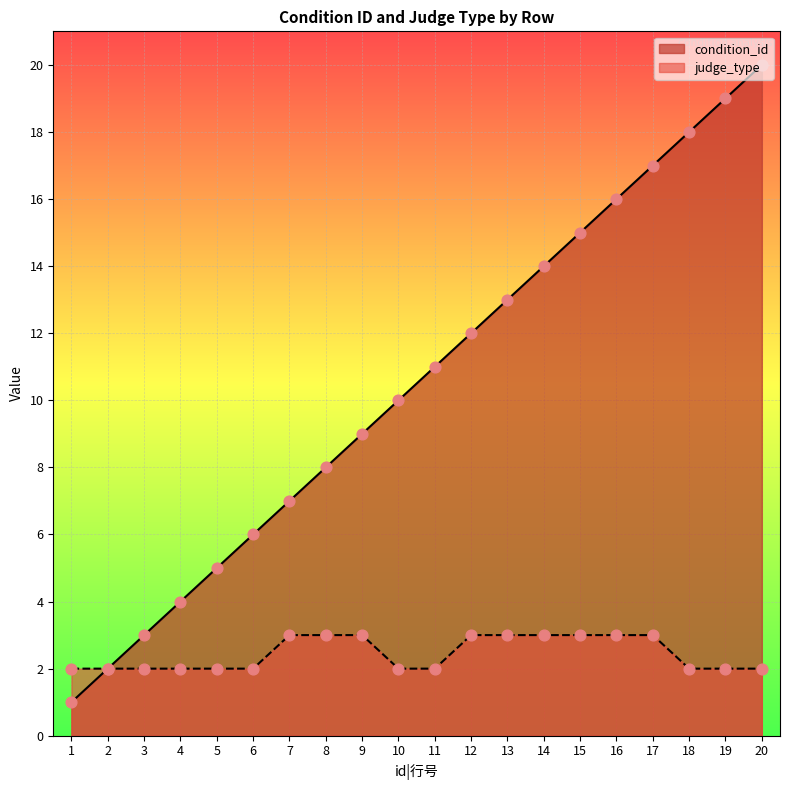

Which series reaches the minimum Y coordinate?

condition_id